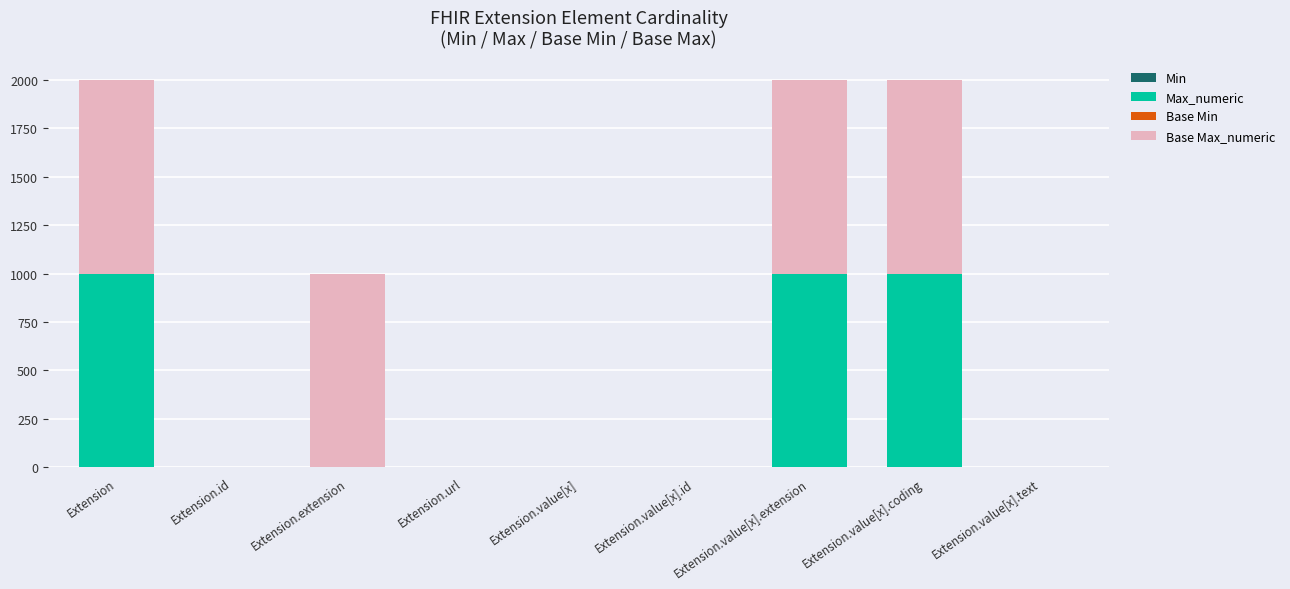

At which category is the sum across all series the highest?

Extension